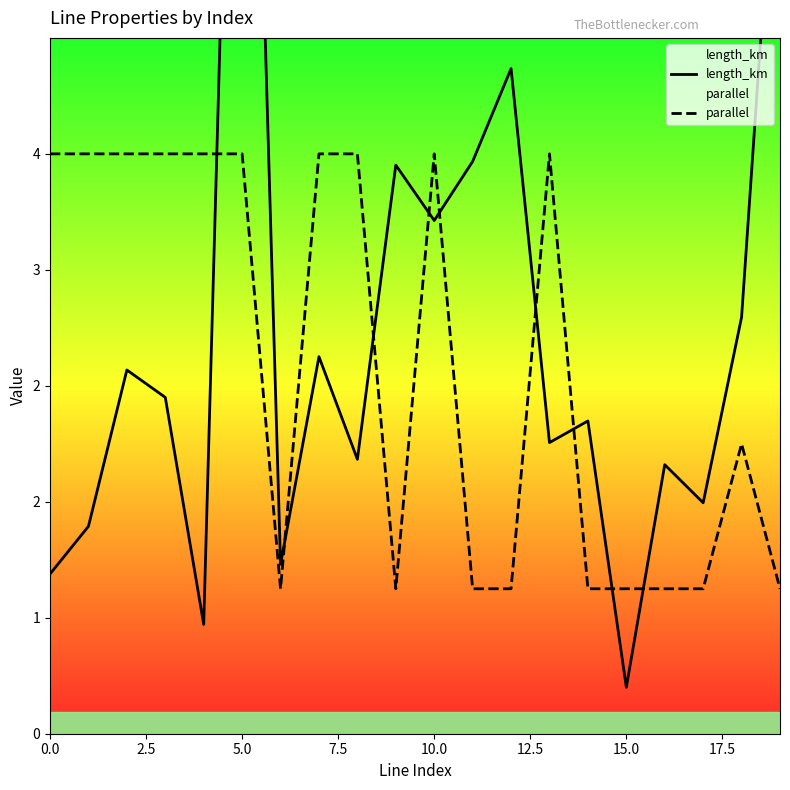

What is the label of the 5th point from the right?

15